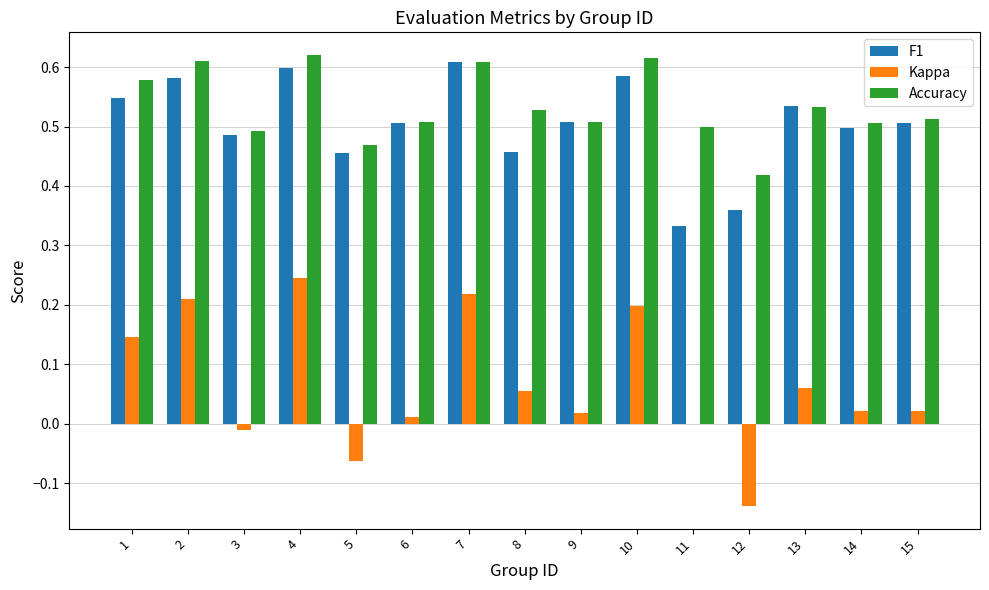

The Accuracy series shows 0.5 at 5. True or false?

True